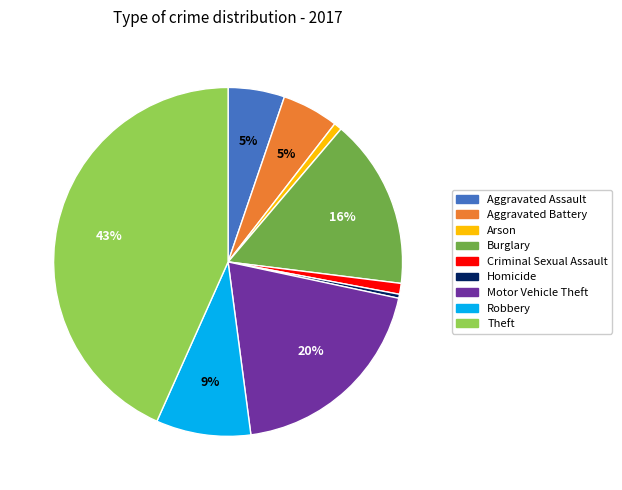

To the nearest percent, what is the average slice percentage?

11%